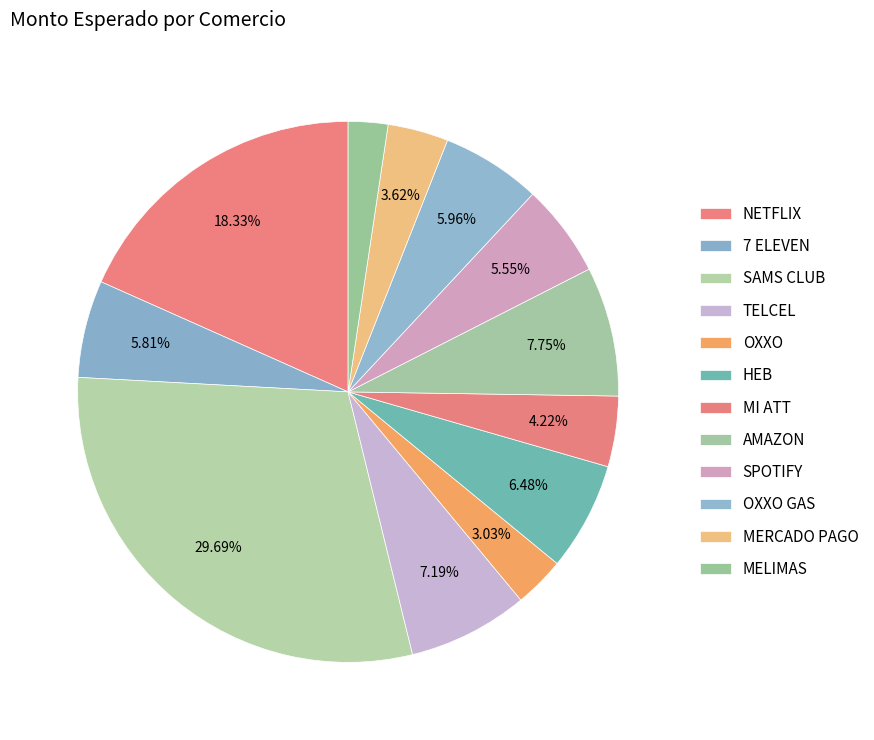

Which has a higher value, MI ATT or MERCADO PAGO?

MI ATT